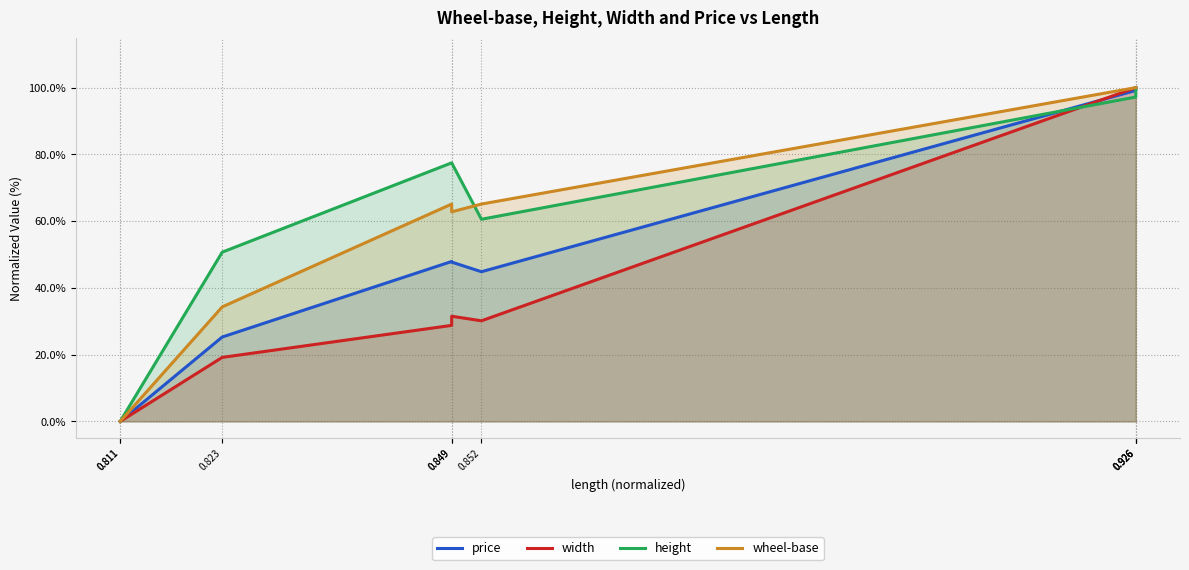

What is the approximate value of width at 0.849?

31.5